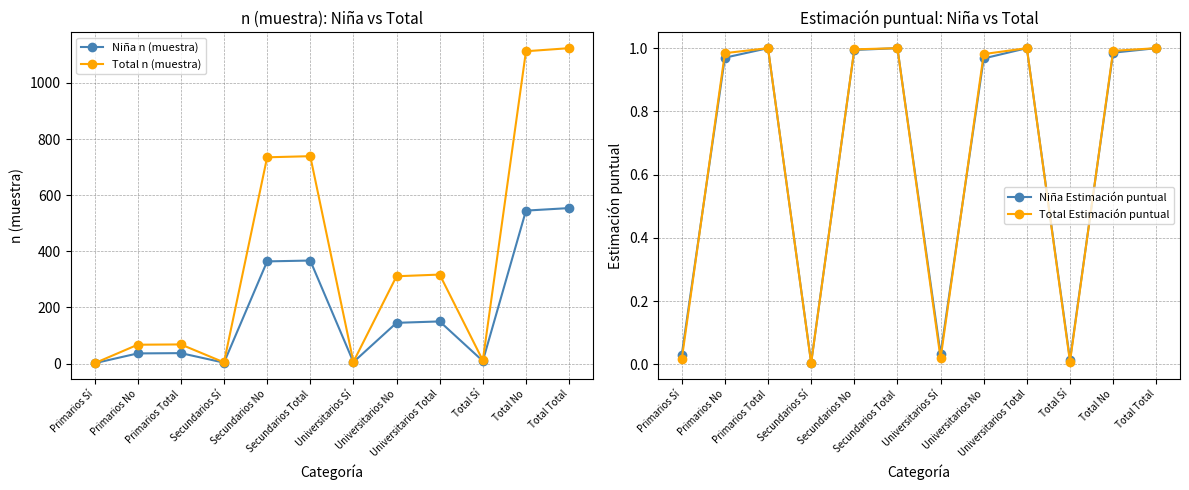

At which label does Niña n (muestra) reach its peak?

Total Total